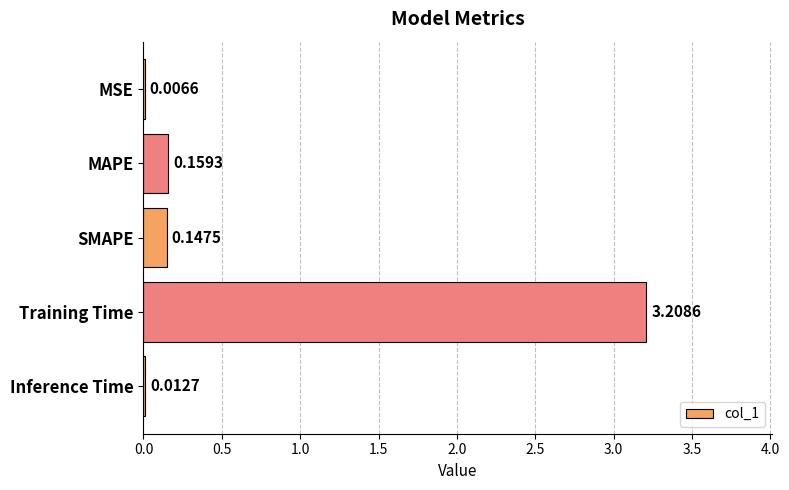

Which has a higher value, MSE or Inference Time?

Inference Time